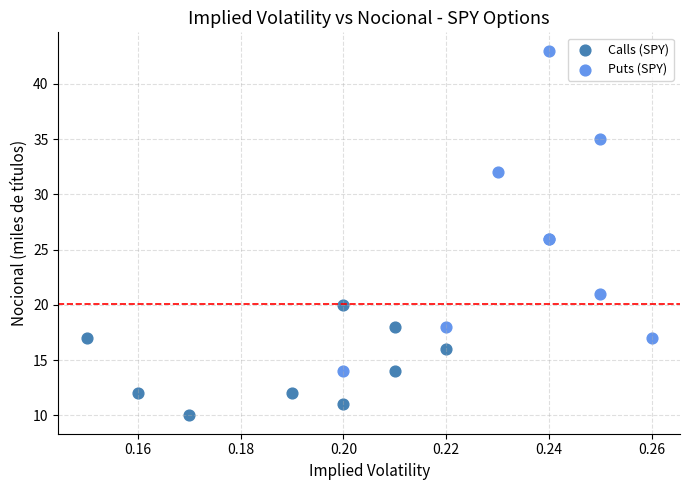

Which series contains the highest Y value?

Puts (SPY)